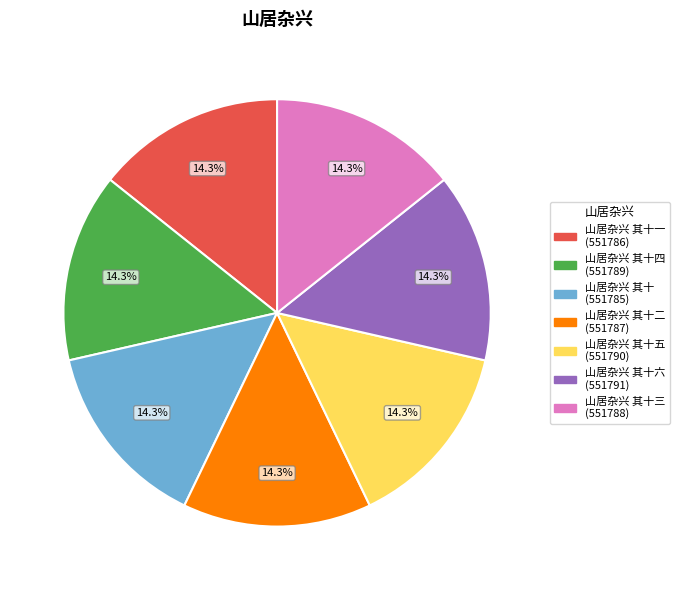

Does any single category account for the majority?

No